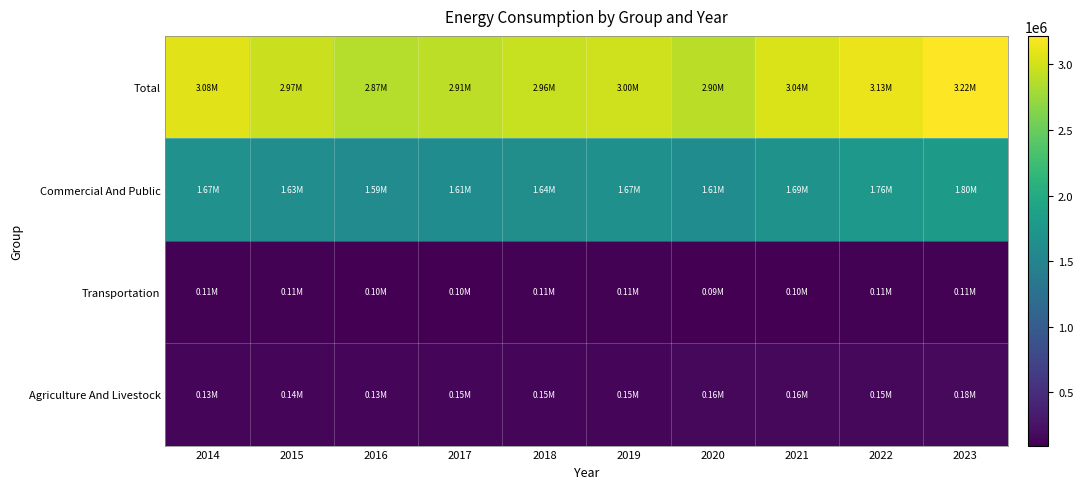

At how many categories does at least one series exceed 198618?

10